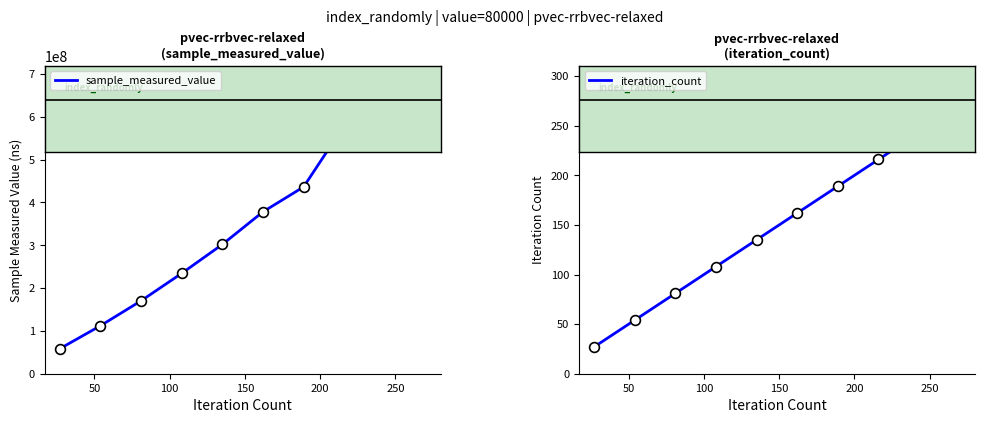

What is the total value across all series at 100?

170346048